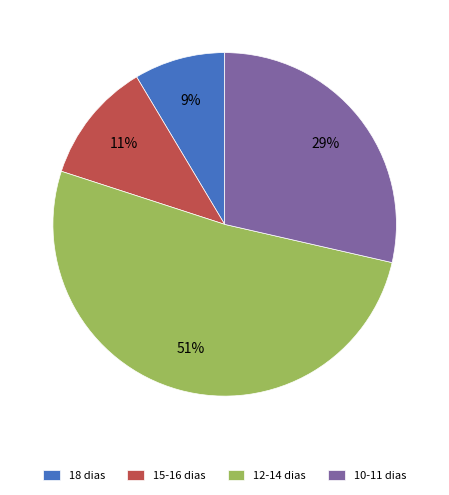

To the nearest percent, what percentage of the pie is 15-16 dias?

11%